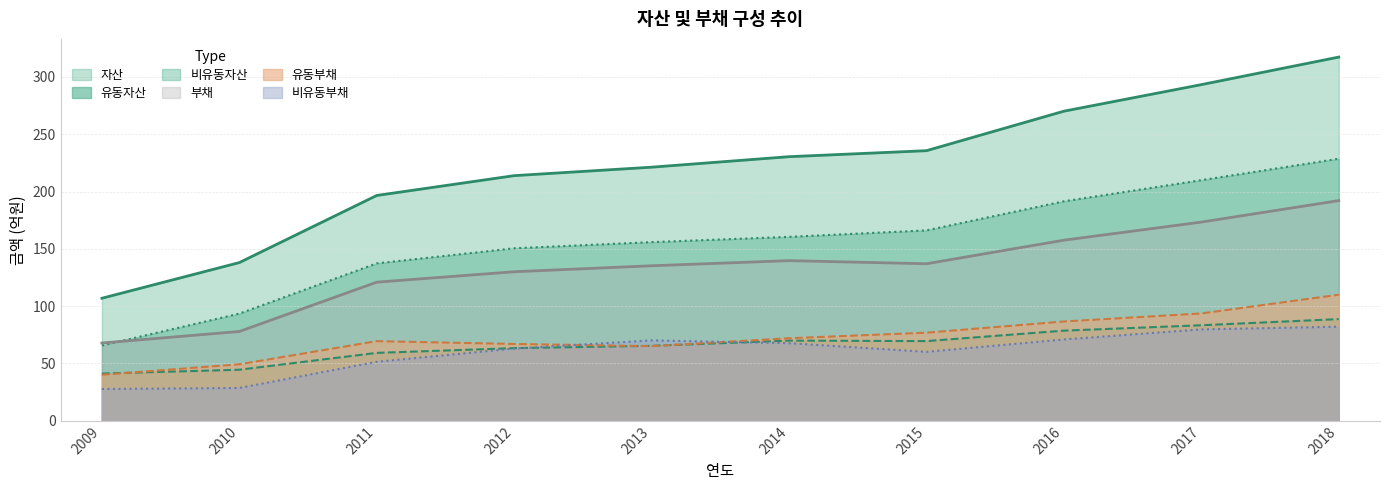

True or false: 비유동자산 and 자산 cross at least once.

False